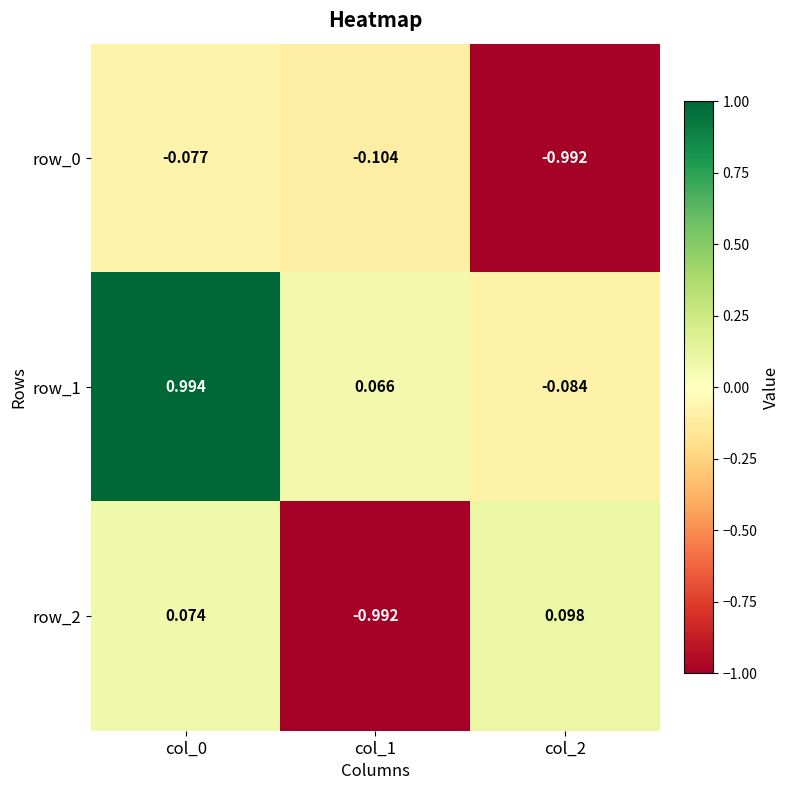

List the series in order of their peak value, lowest first.

row_0, row_2, row_1